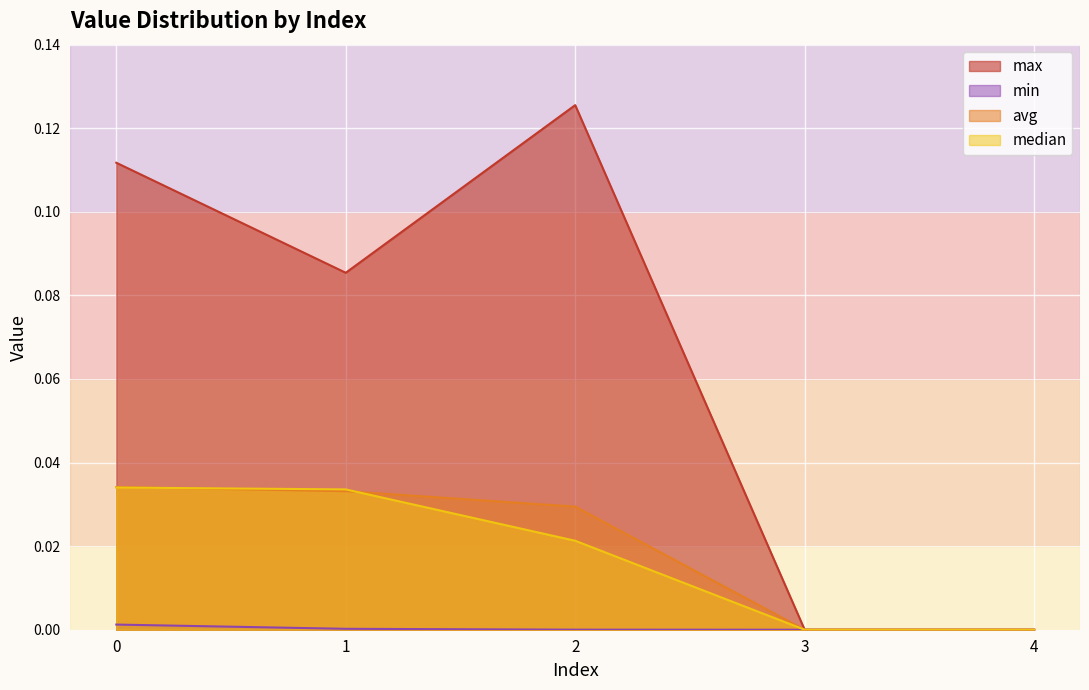

Does the chart display data point markers on the line(s)?

No